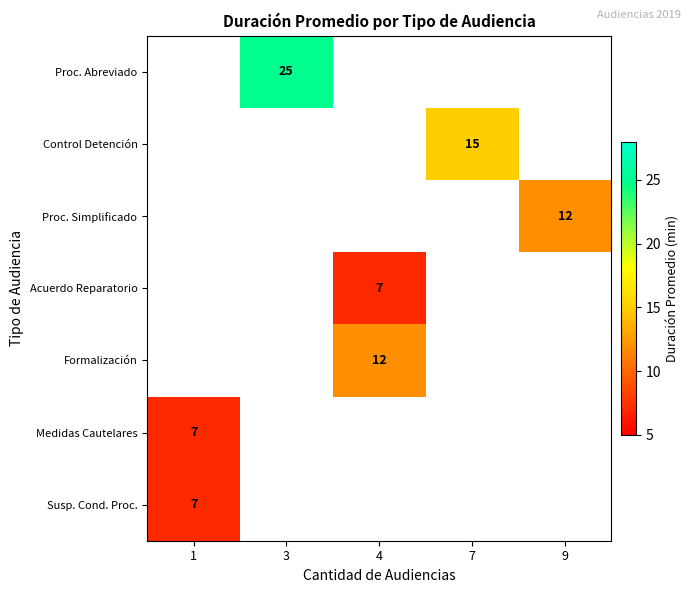

Count the number of data series in this chart.

7